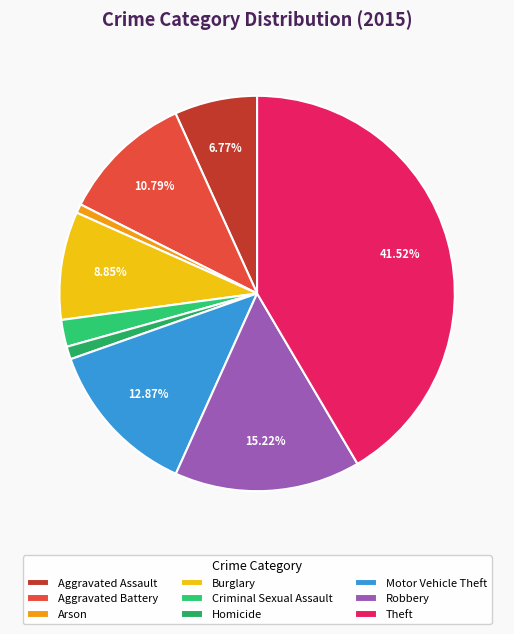

Is Homicide the majority of the pie?

No